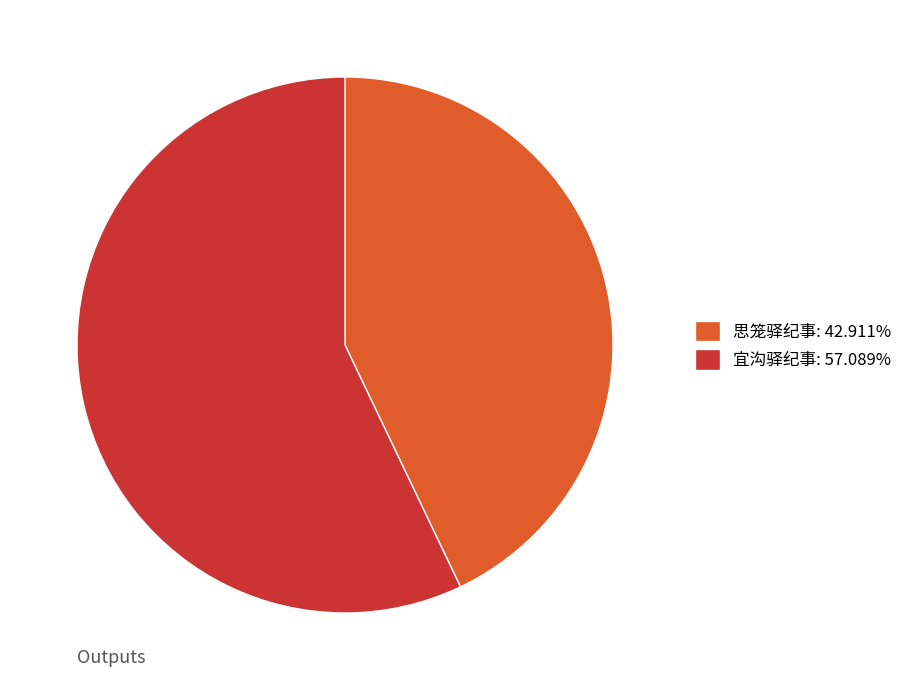

Do 宜沟驿纪事: 57.089% and 思笼驿纪事: 42.911% together represent more than half of the pie?

Yes